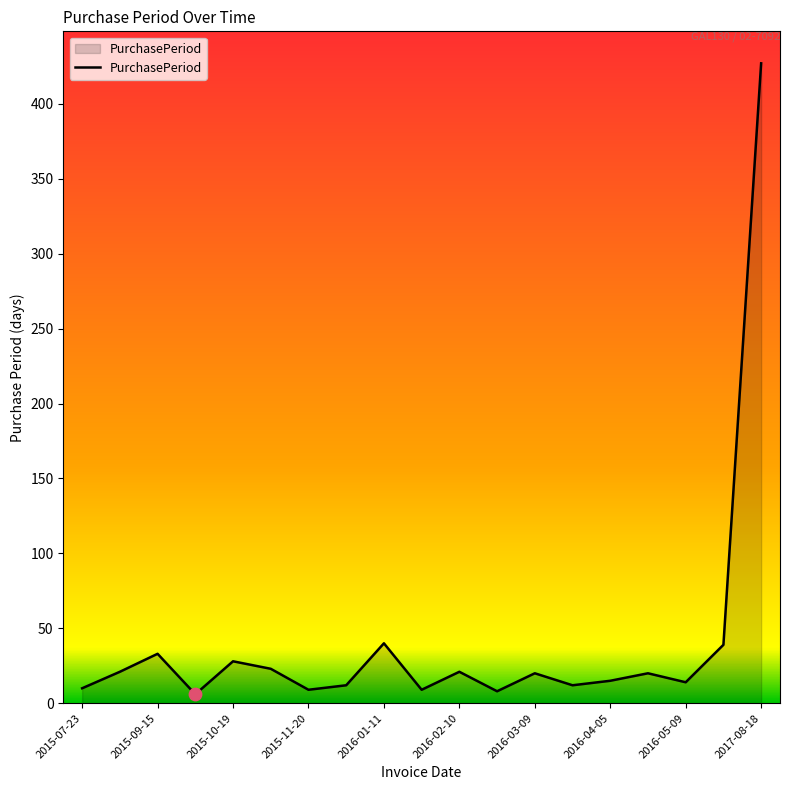

What is the maximum value shown in the chart?

427